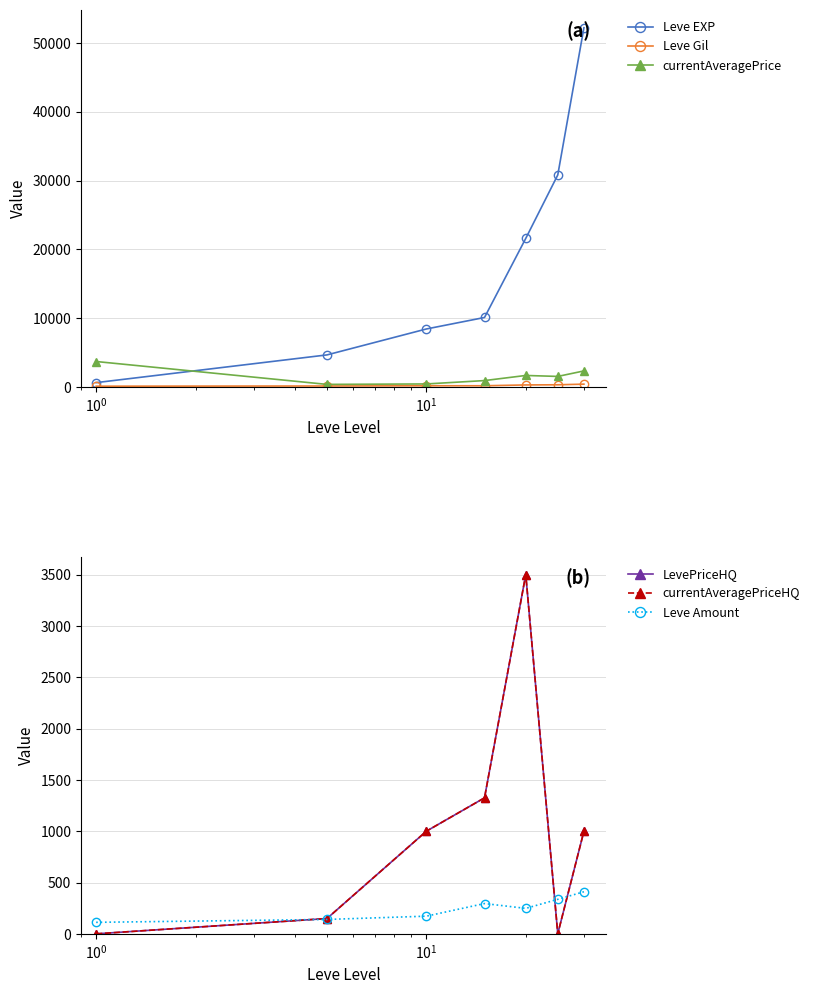

What is the difference between the second highest and second lowest values in the Leve Gil series?

177